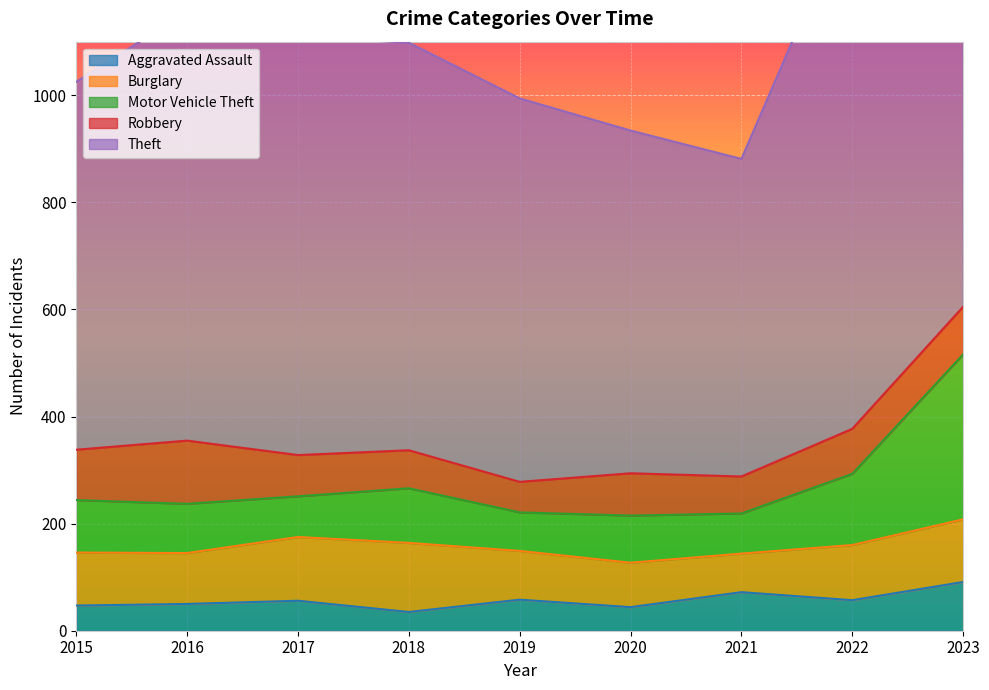

What is the value of the Motor Vehicle Theft point at the 2nd from the left?

92